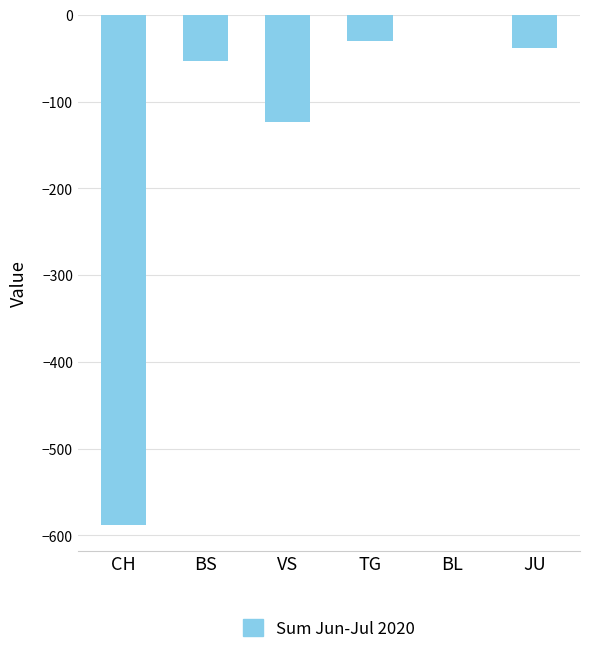

Reading right to left, extract all data points from this chart.

-38	0	-30	-123	-53	-588